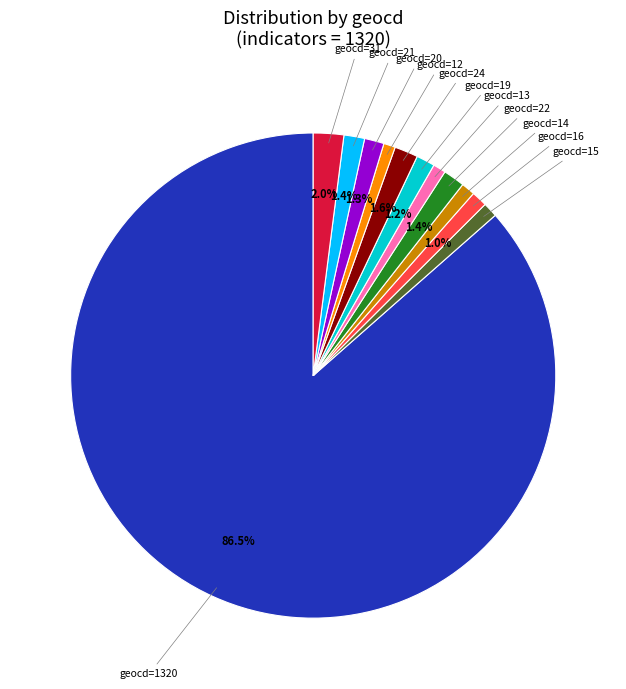

Is there any slice that represents more than half of the pie?

Yes